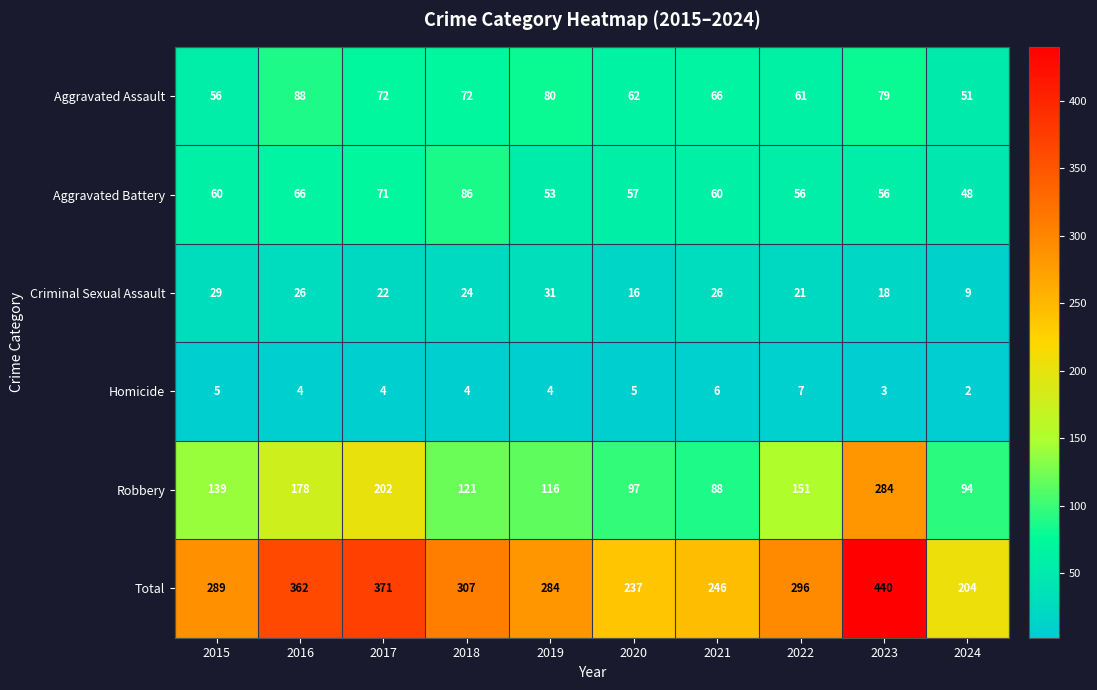

How many categories are shown in the chart?

10